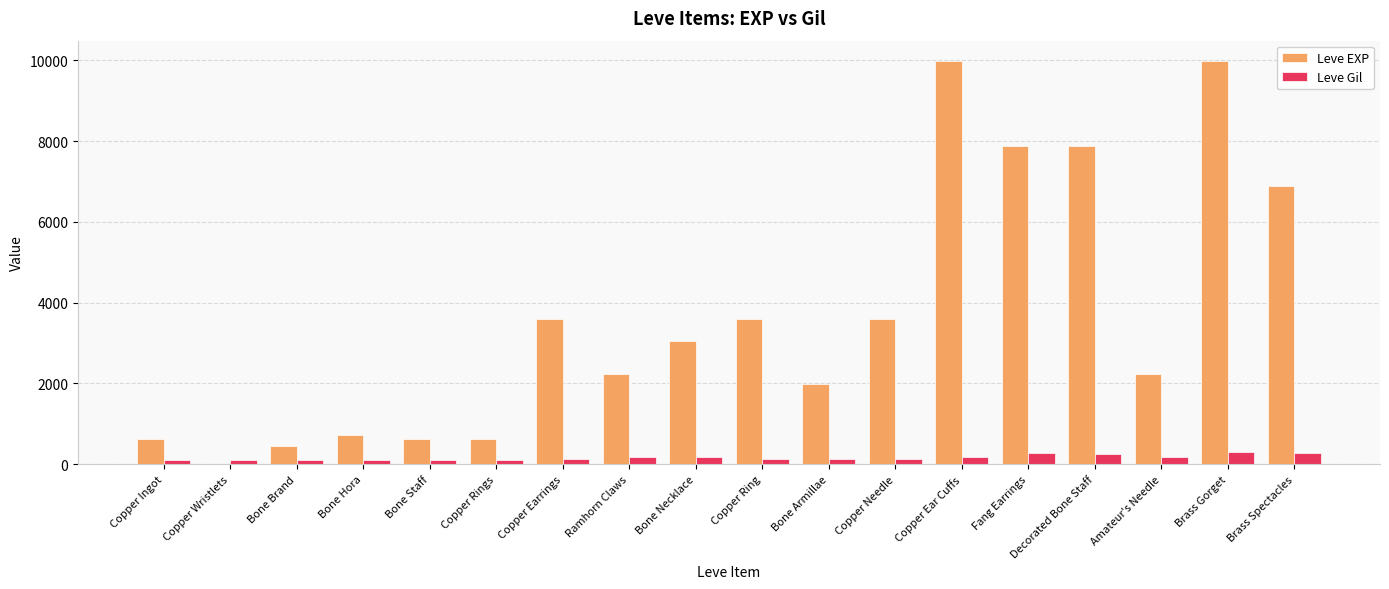

Which series has the largest total across all categories?

Leve EXP